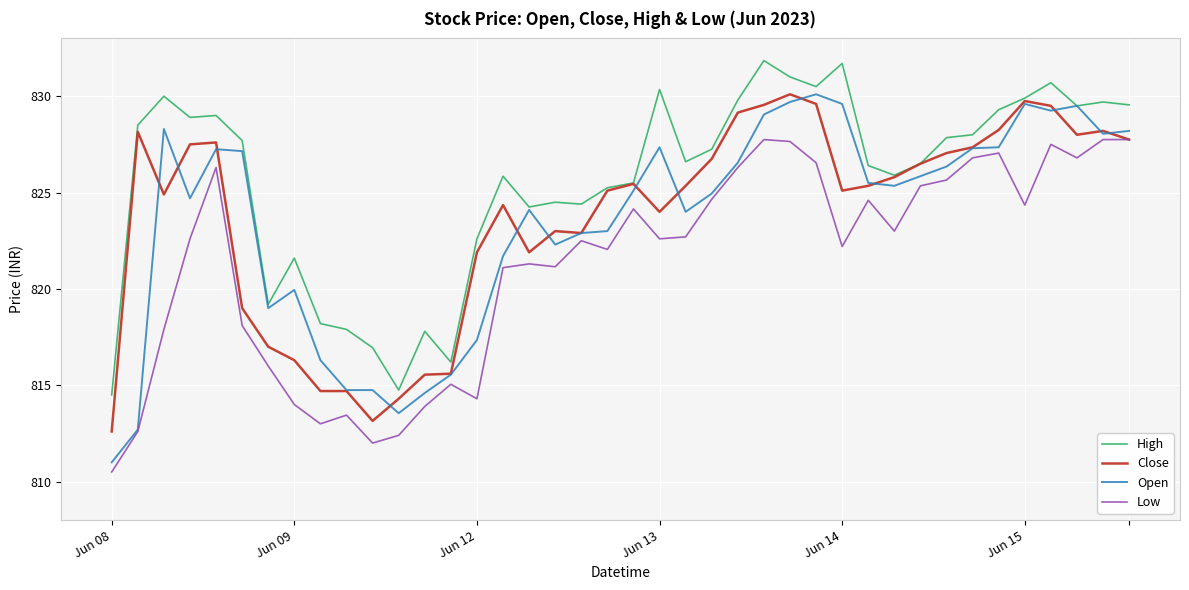

Which series has the largest total across all categories?

High